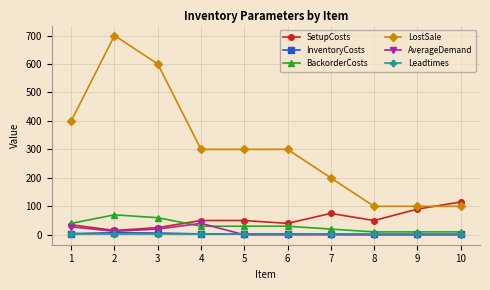

What are all the series names shown in the legend?

SetupCosts, InventoryCosts, BackorderCosts, LostSale, AverageDemand, Leadtimes